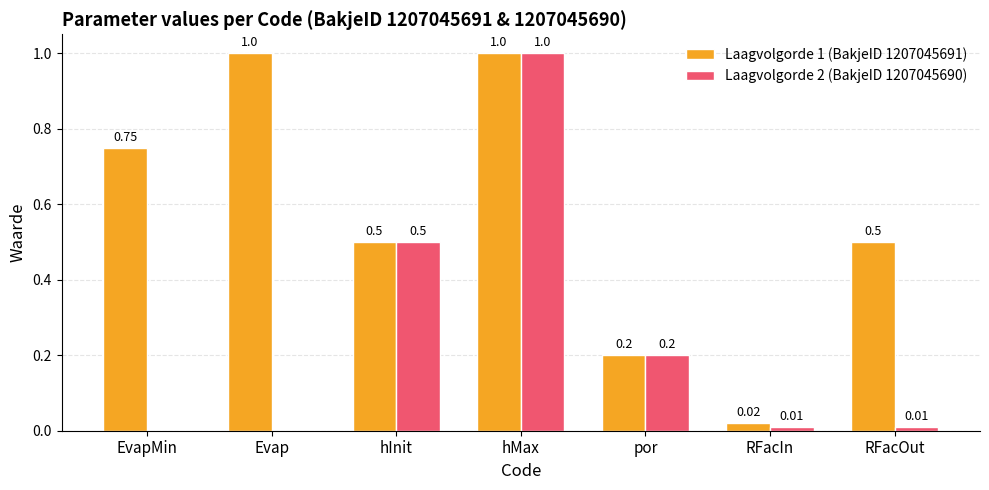

At which label is Laagvolgorde 1 (BakjeID 1207045691) closest to 0?

RFacIn